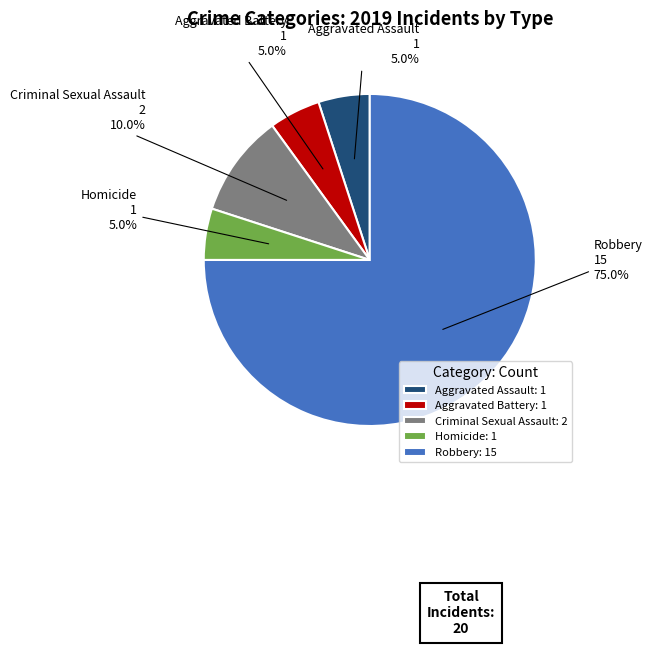

Is it true that Aggravated Battery is 5% of the pie?

True